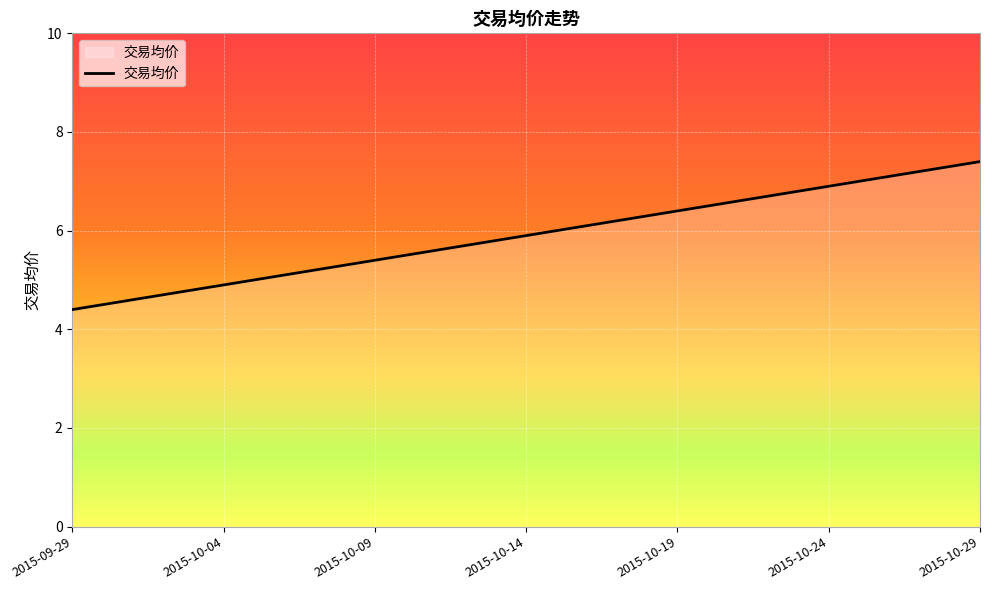

Does the chart have visible grid lines?

Yes